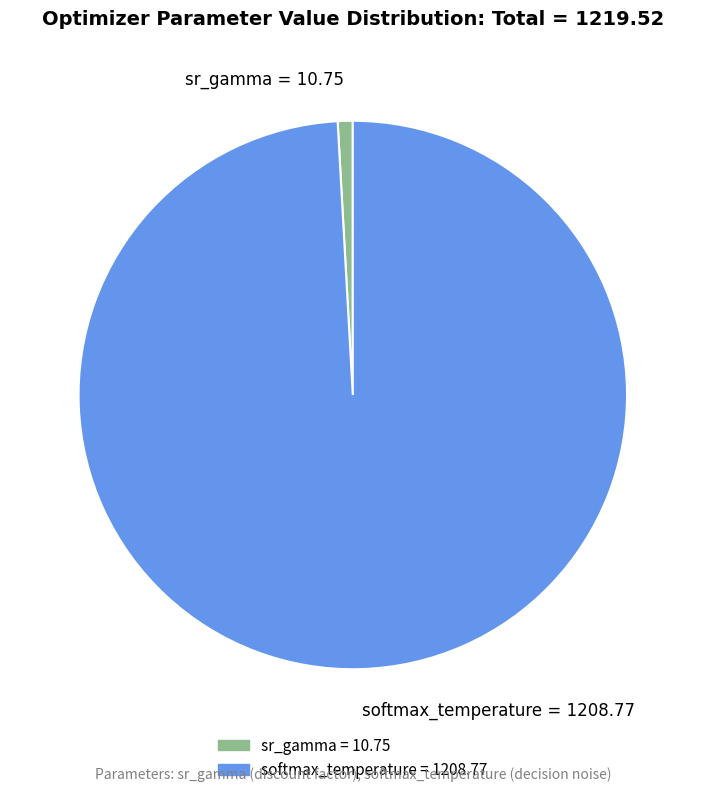

Do sr_gamma = 10.75 and softmax_temperature = 1208.77 together represent more than half of the pie?

Yes